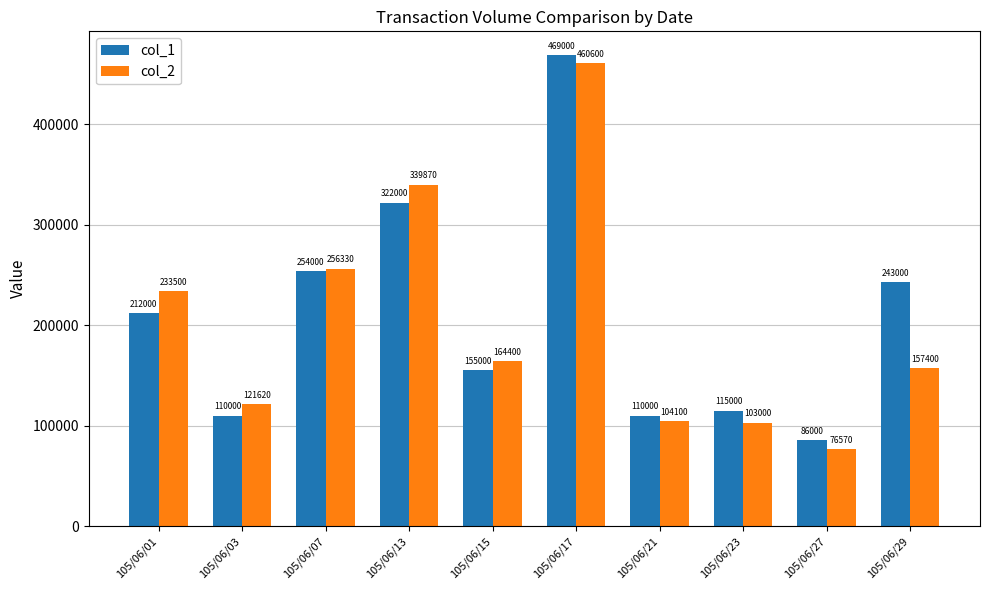

What is the maximum value for col_2?

460600